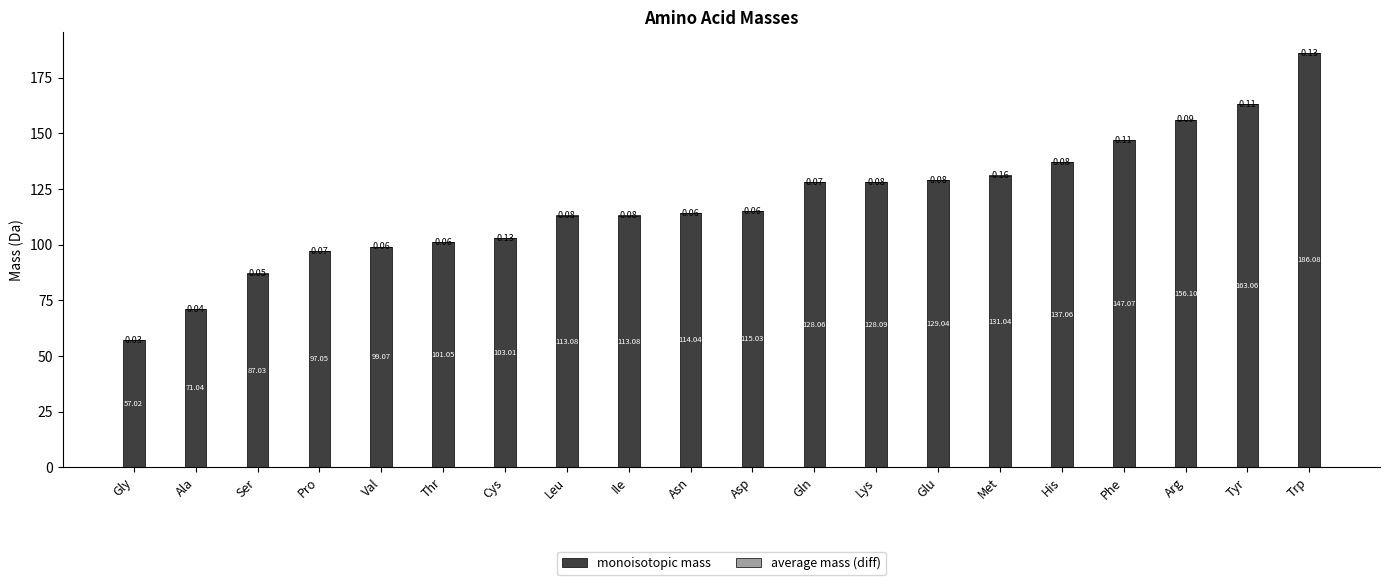

What is the total value across all series at Tyr?

163.2